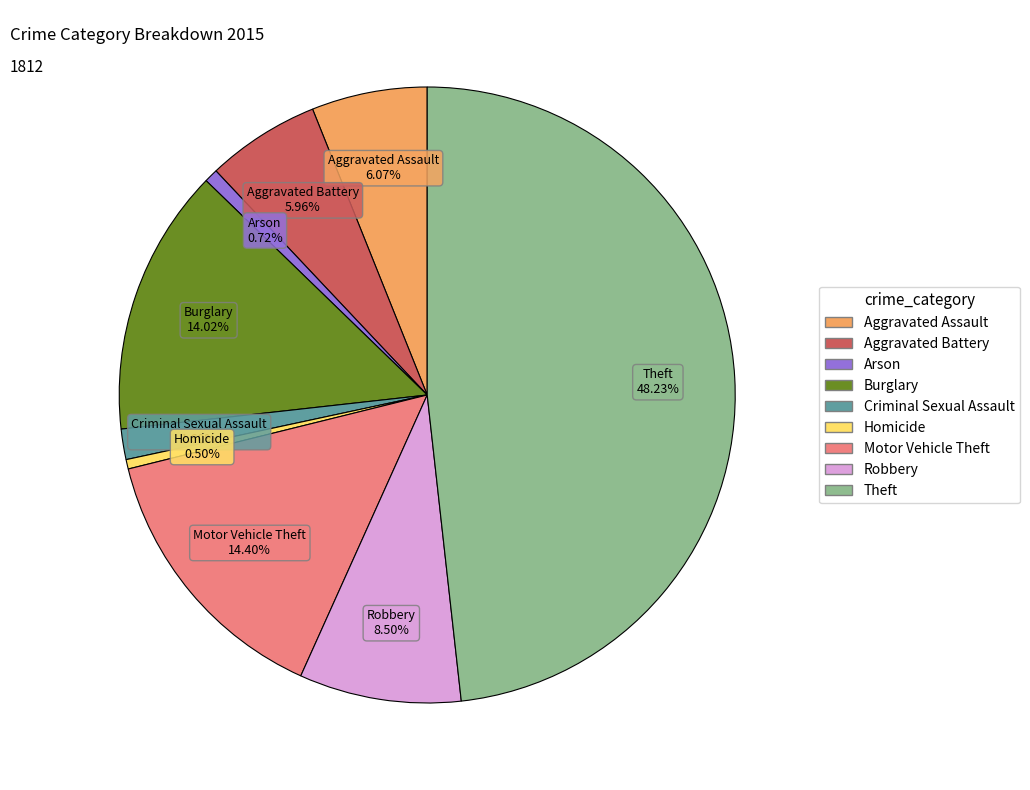

Is there any slice that represents more than half of the pie?

No